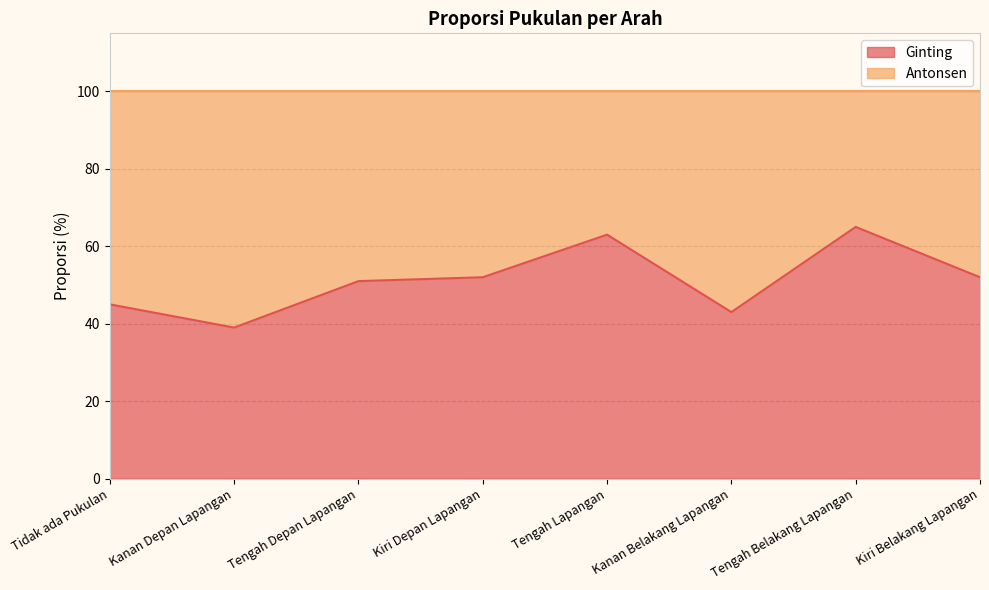

How many categories are shown in the chart?

8